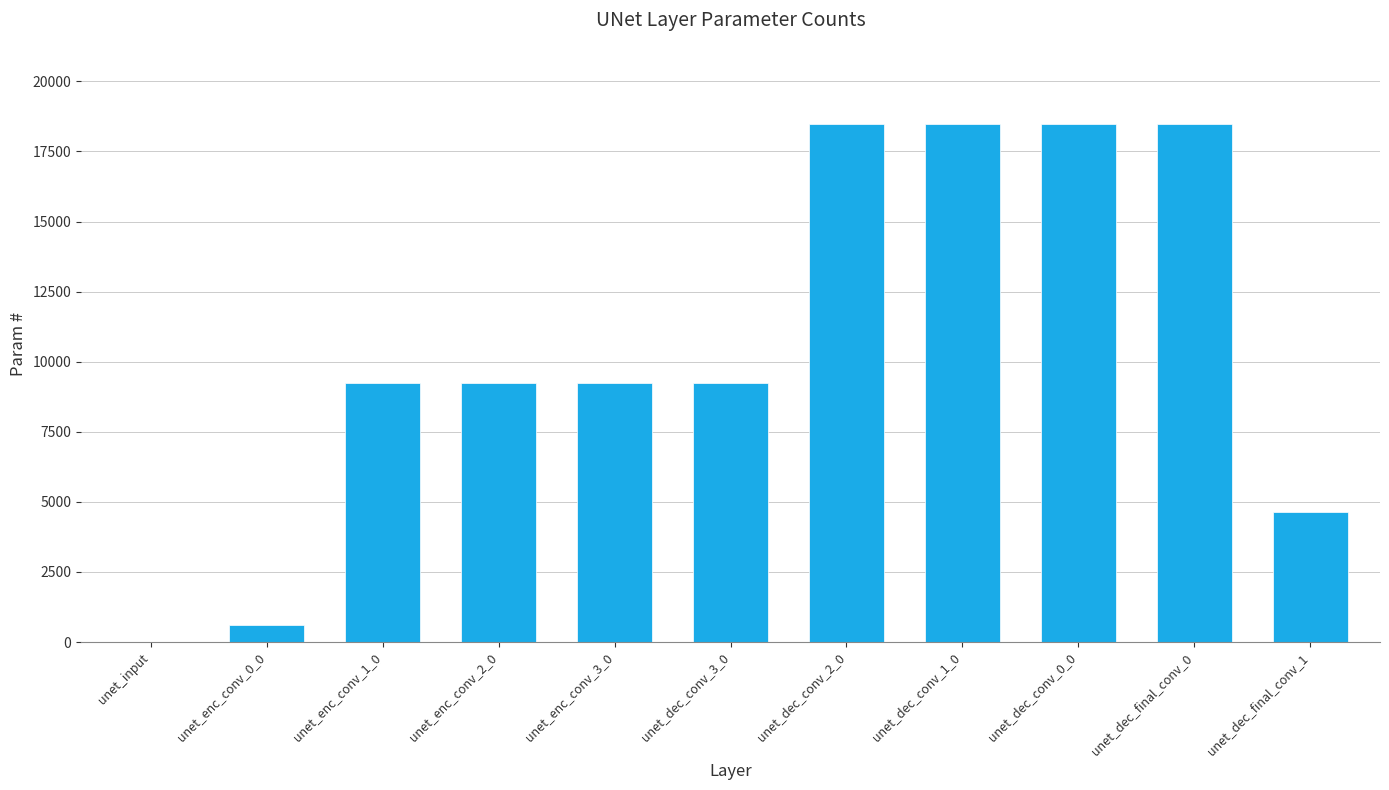

What is the greatest value displayed?

18464